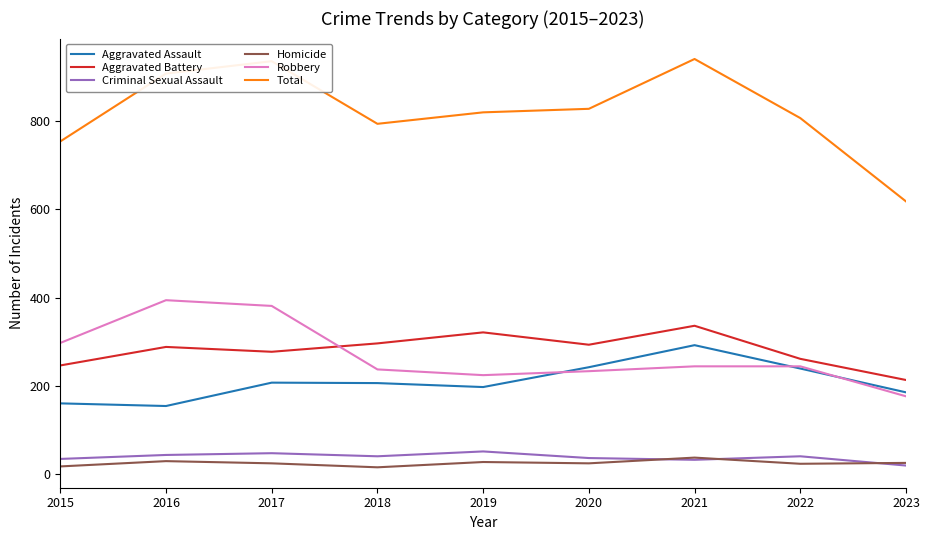

What is the maximum value for Aggravated Battery?

336